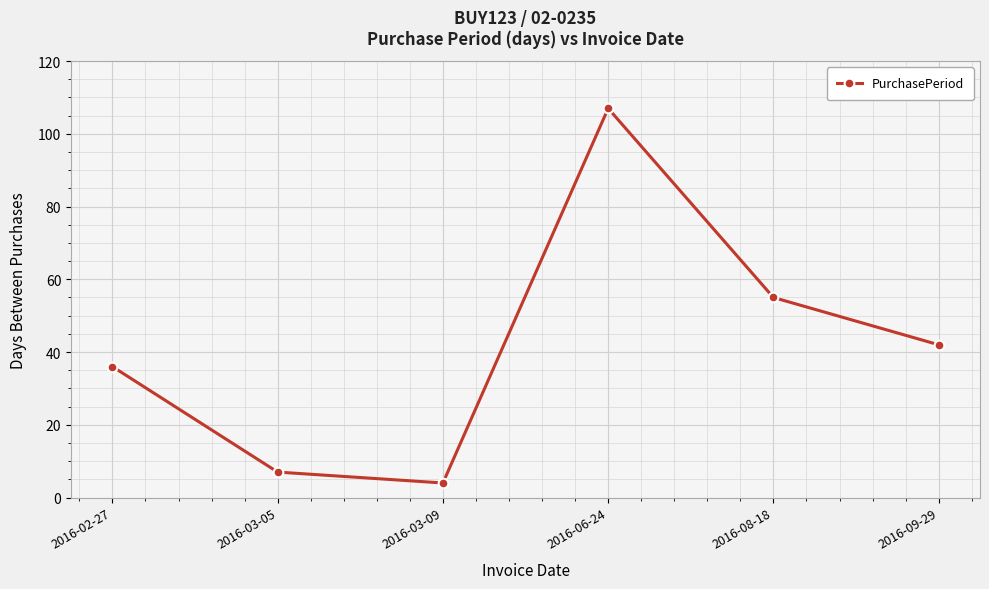

The value at 2016-09-29 is 42. True or false?

True